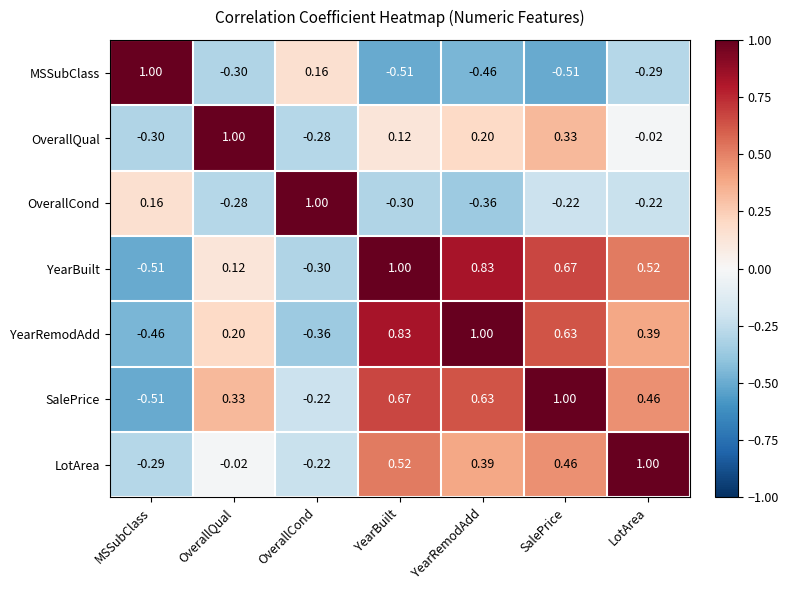

Where is SalePrice nearest to the value 0?

OverallCond